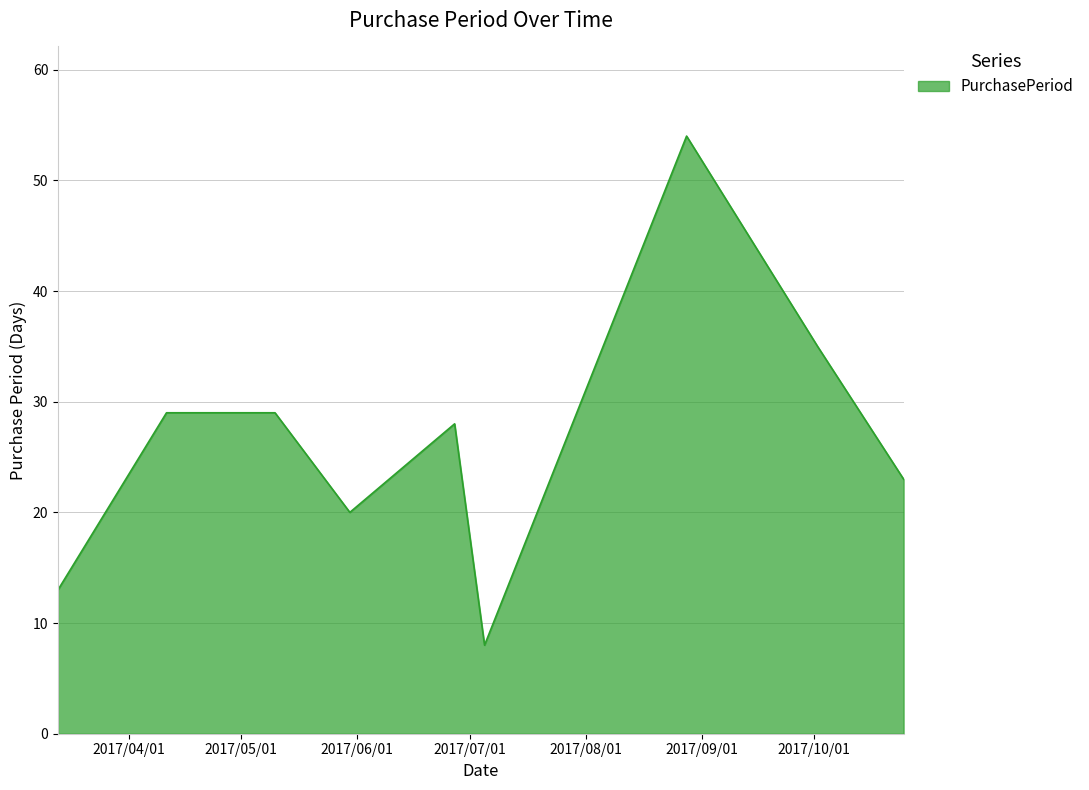

What is the smallest value displayed?

8